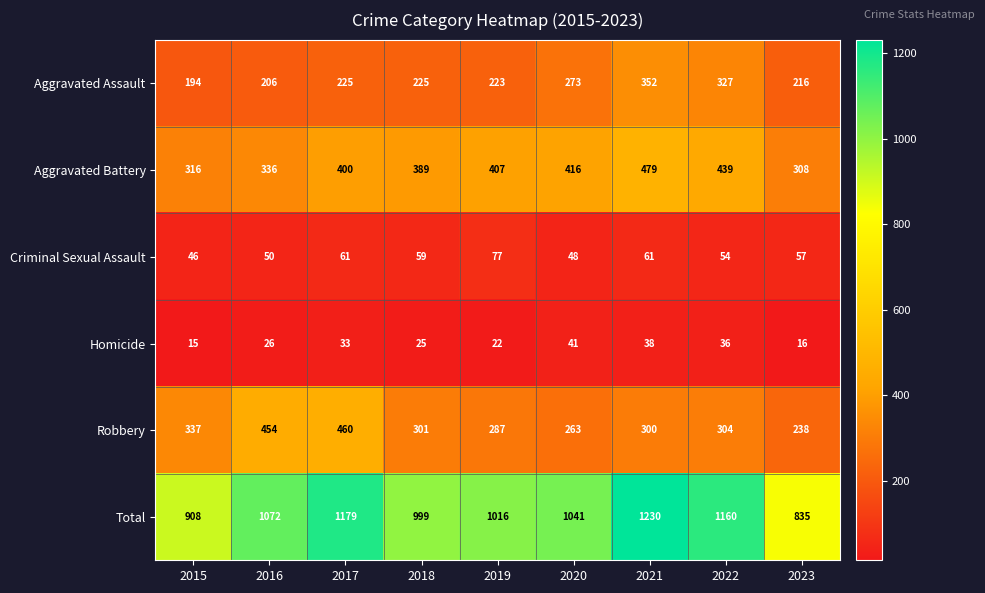

Count the number of categories in the chart.

9